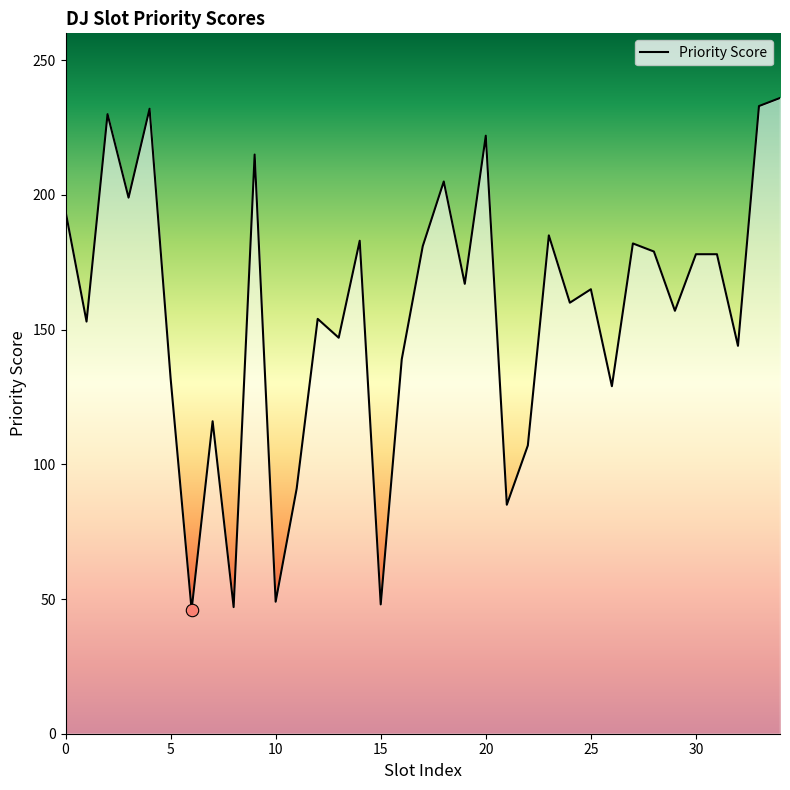

Between 12 and 24, which is larger?

24